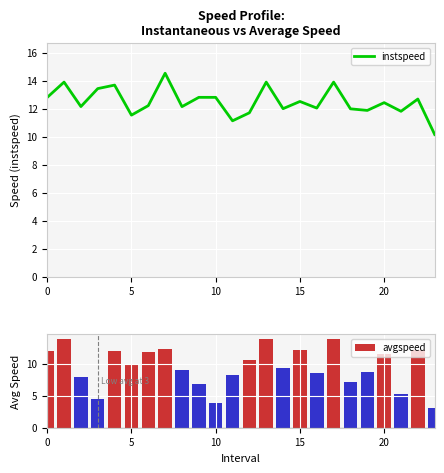

What is the difference between the second highest and minimum values in the avgspeed series?

10.7